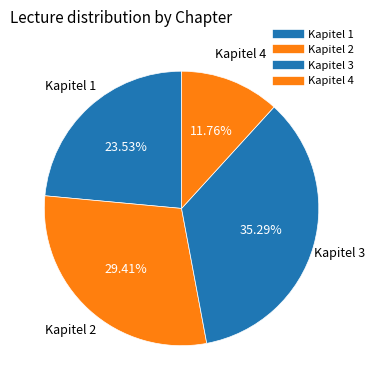

How many segments does this pie chart have?

4